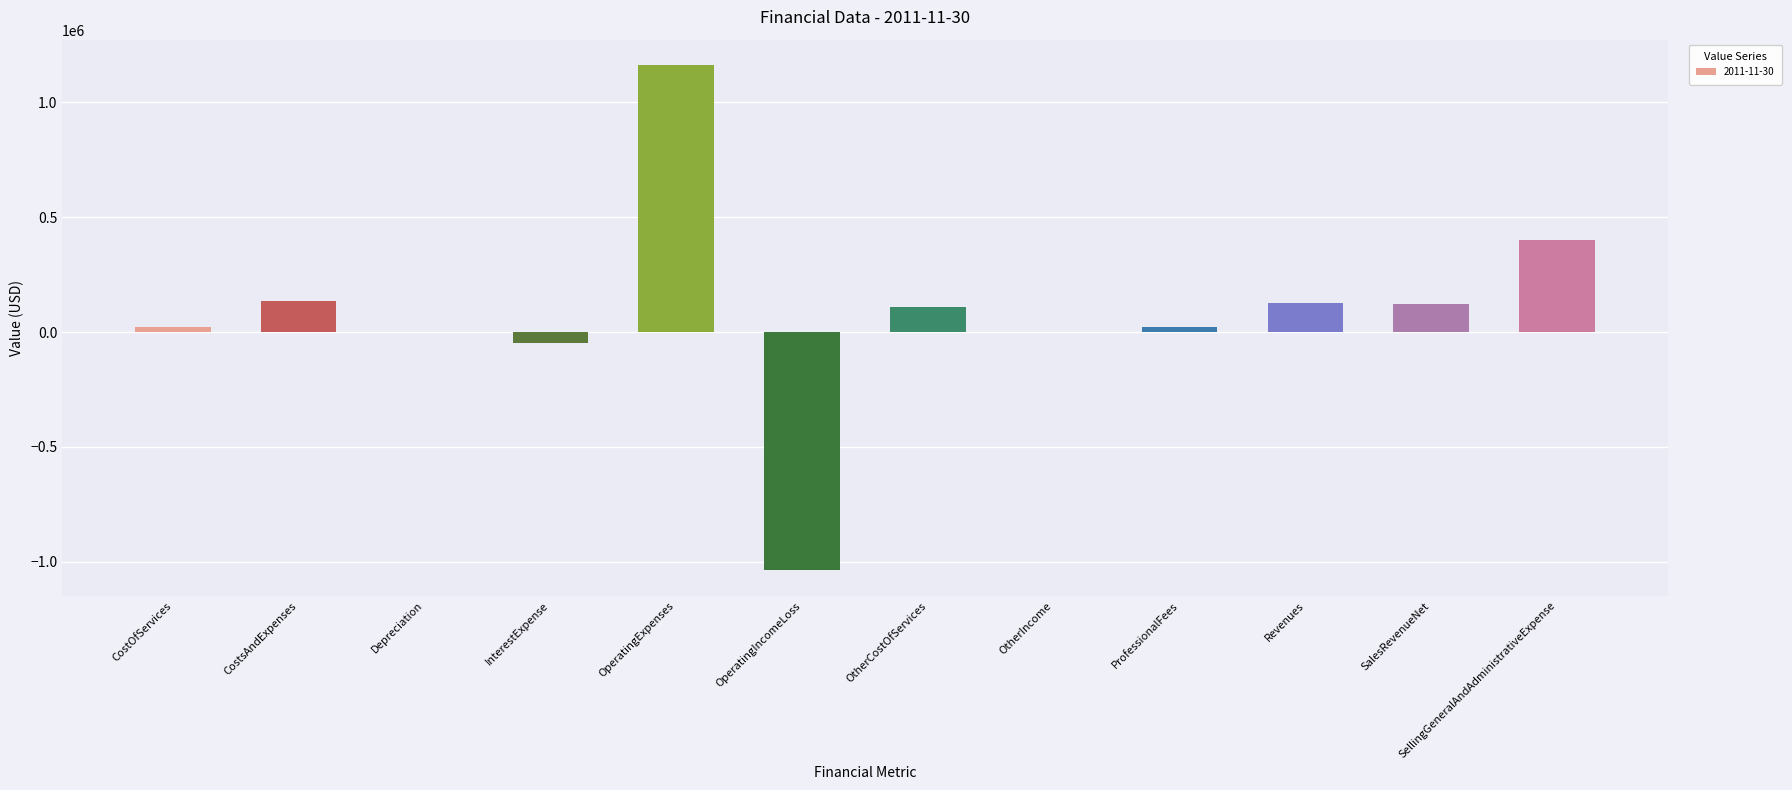

Which has a higher value, SellingGeneralAndAdministrativeExpense or InterestExpense?

SellingGeneralAndAdministrativeExpense